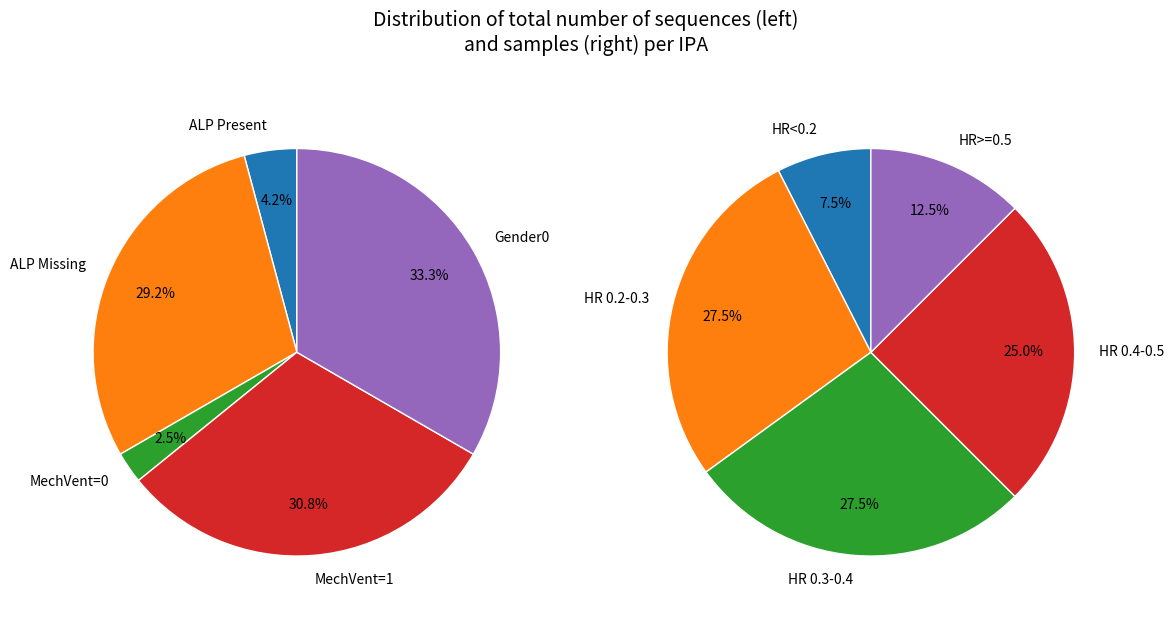

Is it true that 34 is 14% of the pie?

False